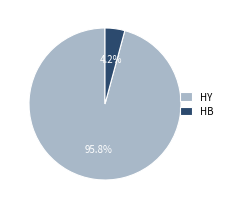

How many segments does this pie chart have?

2